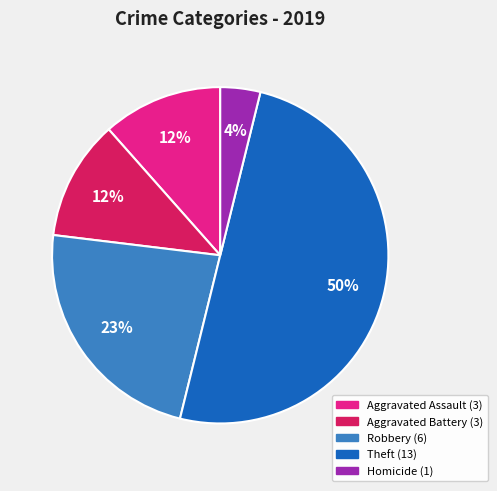

To the nearest percent, what percentage of the pie is Theft?

50%